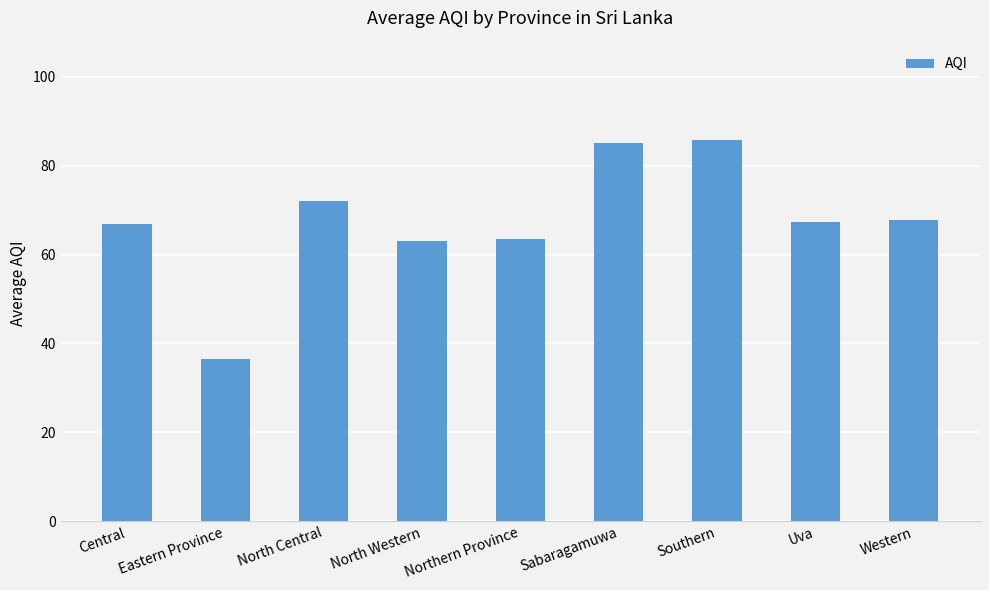

At which category does the chart reach its minimum across all series?

Eastern Province